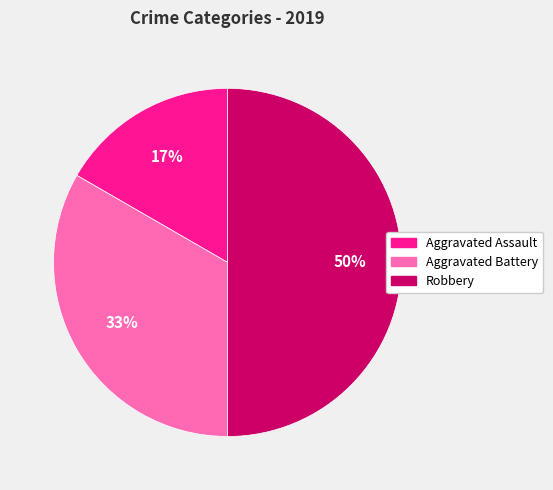

What is the ratio of the value at Aggravated Assault to the value at Aggravated Battery?

0.5